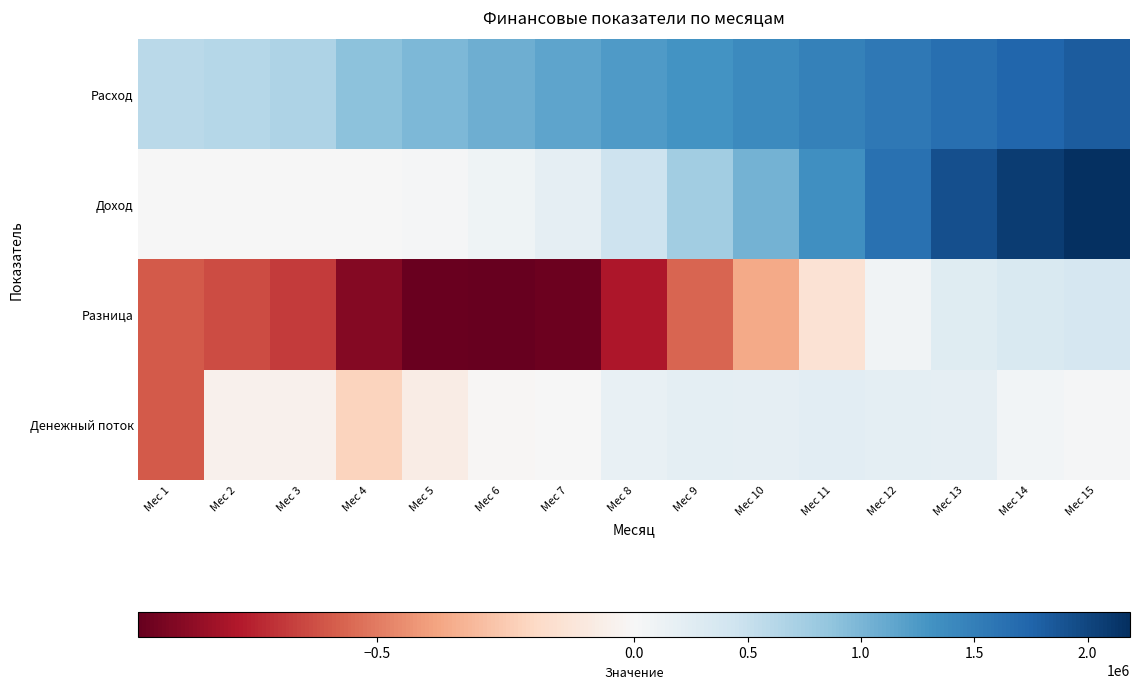

Rank the series by their maximum value, from lowest to highest.

Денежный поток, Разница, Расход, Доход